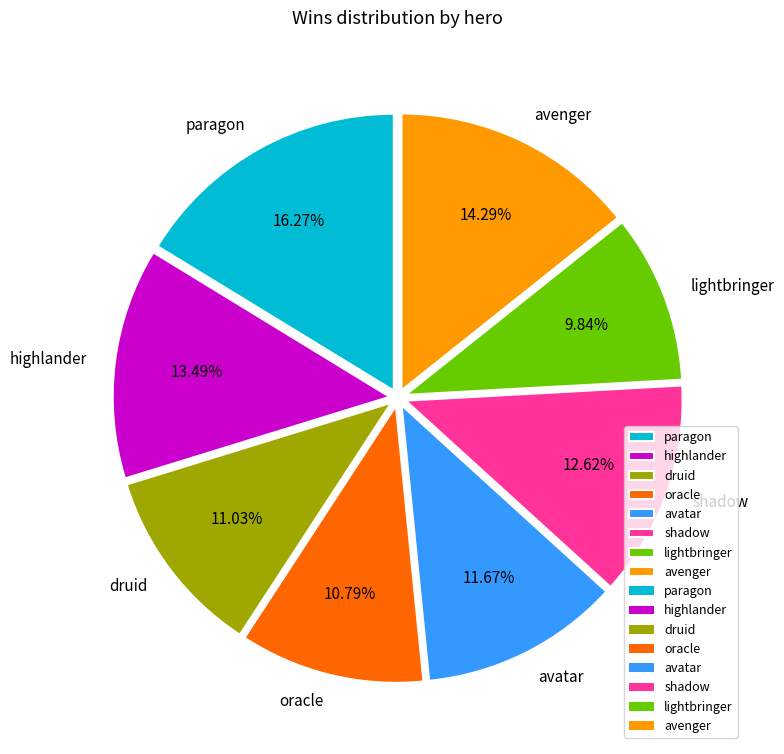

Combined, do paragon and oracle account for over 50%?

No